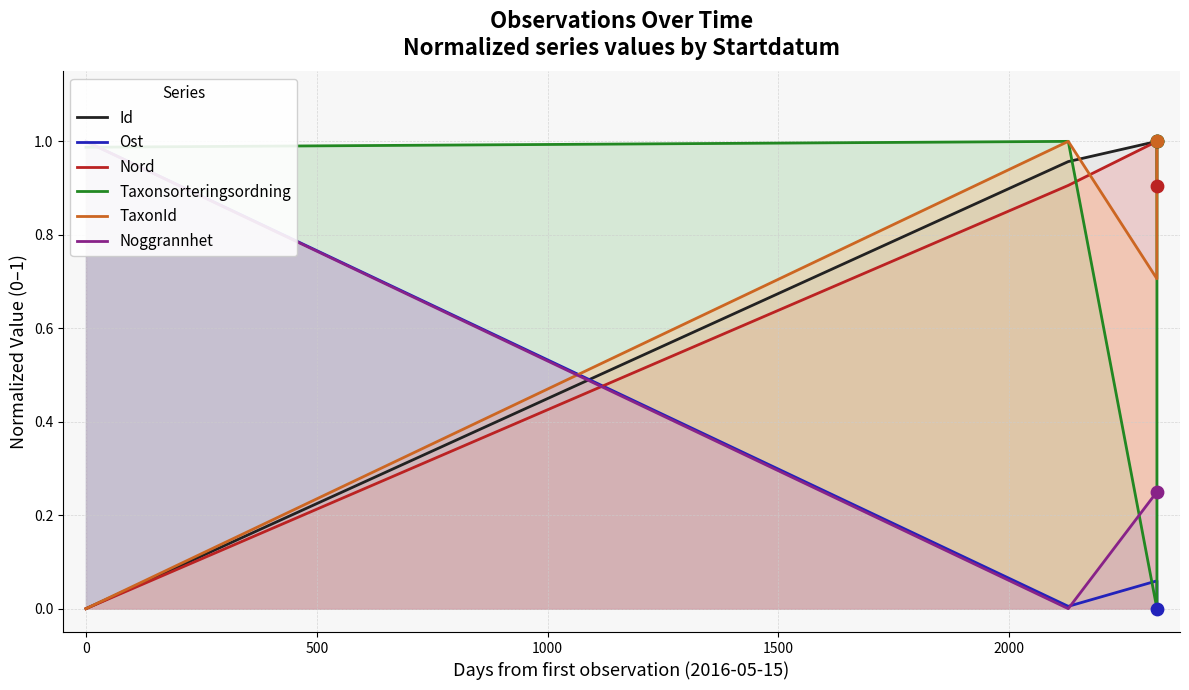

Which series reaches the maximum Y coordinate?

Id